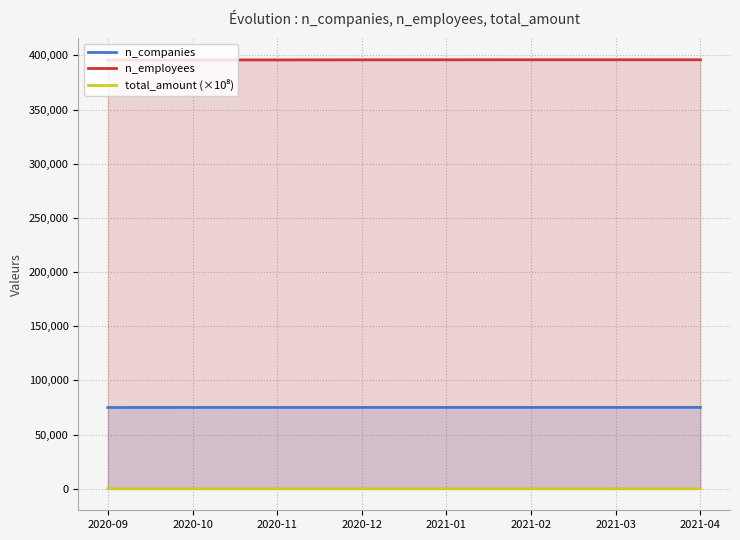

Rank the categories by n_companies value from lowest to highest.

2020-09, 2020-10, 2020-11, 2020-12, 2021-01, 2021-02, 2021-03, 2021-04